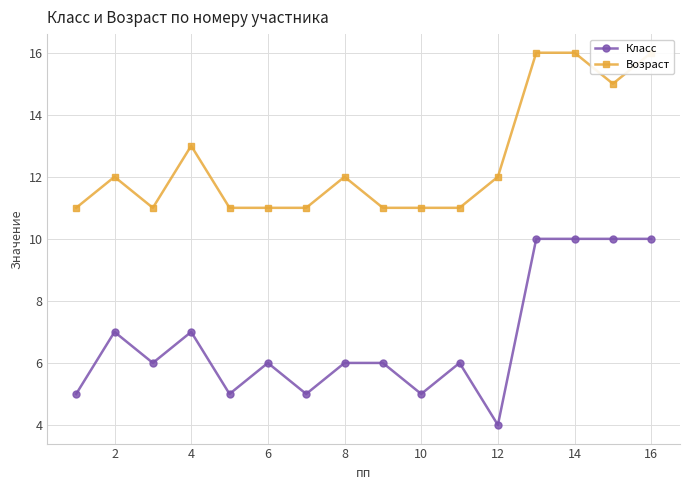

Where is the first local maximum for Класс?

2